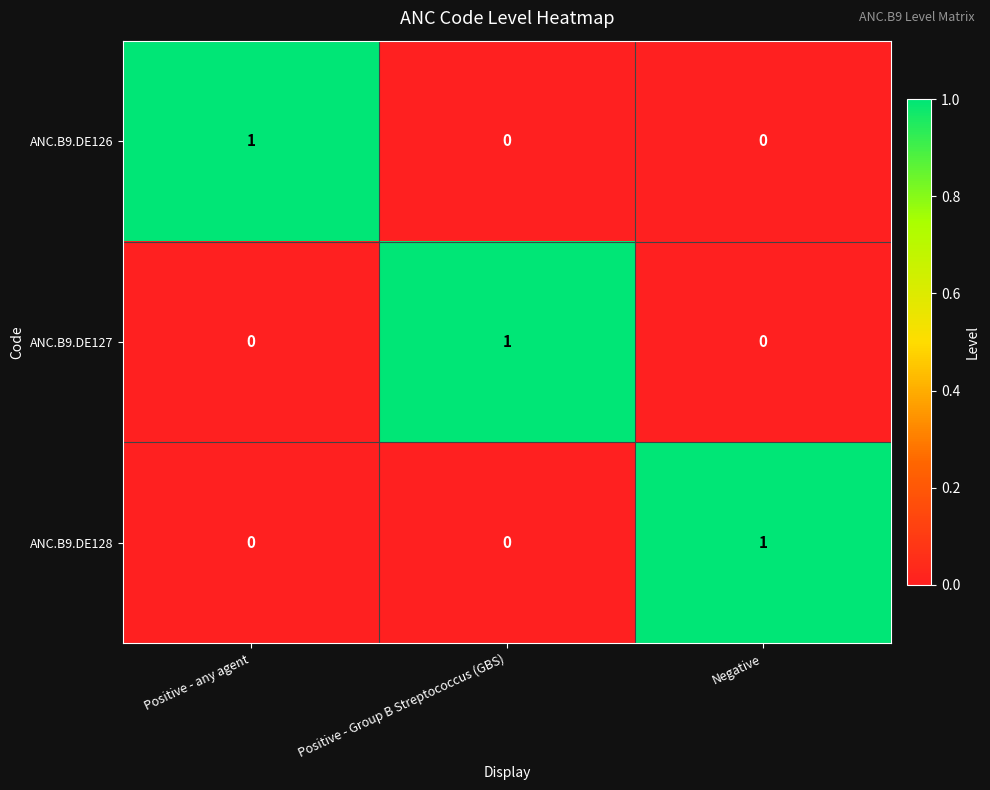

At how many categories does at least one series exceed 0?

3